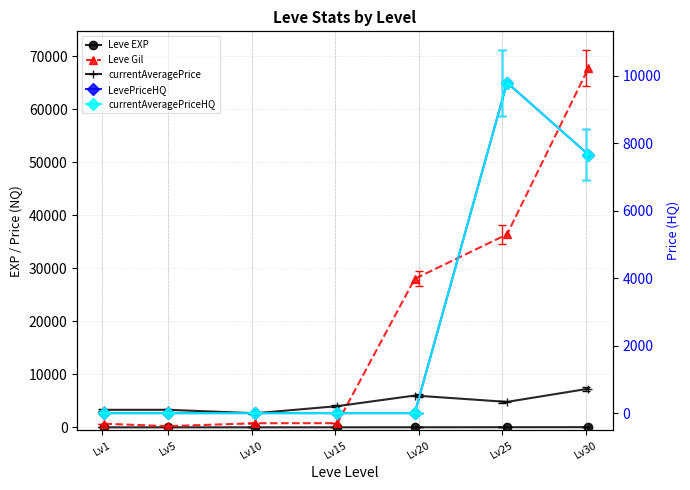

What is the spread (max minus min) of values at Lv15?

4000